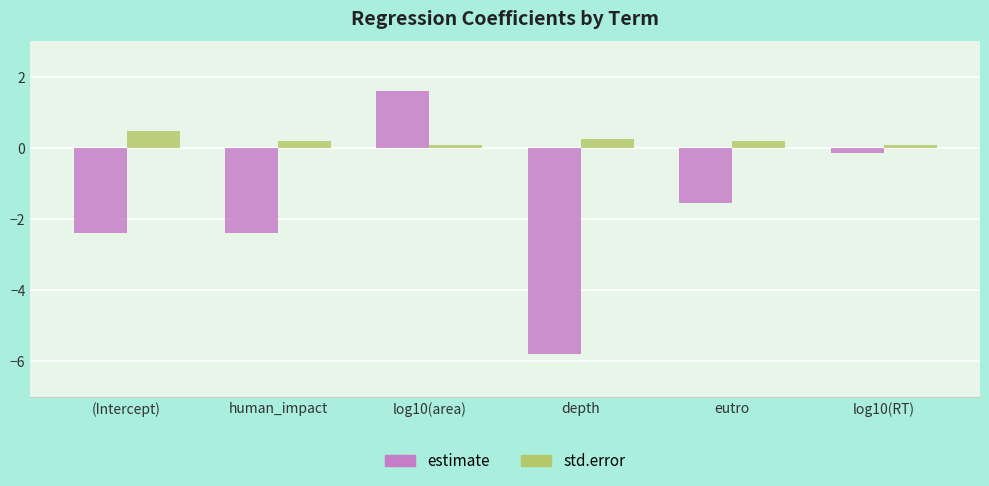

What is the label of the 6th bar from the left?

log10(RT)